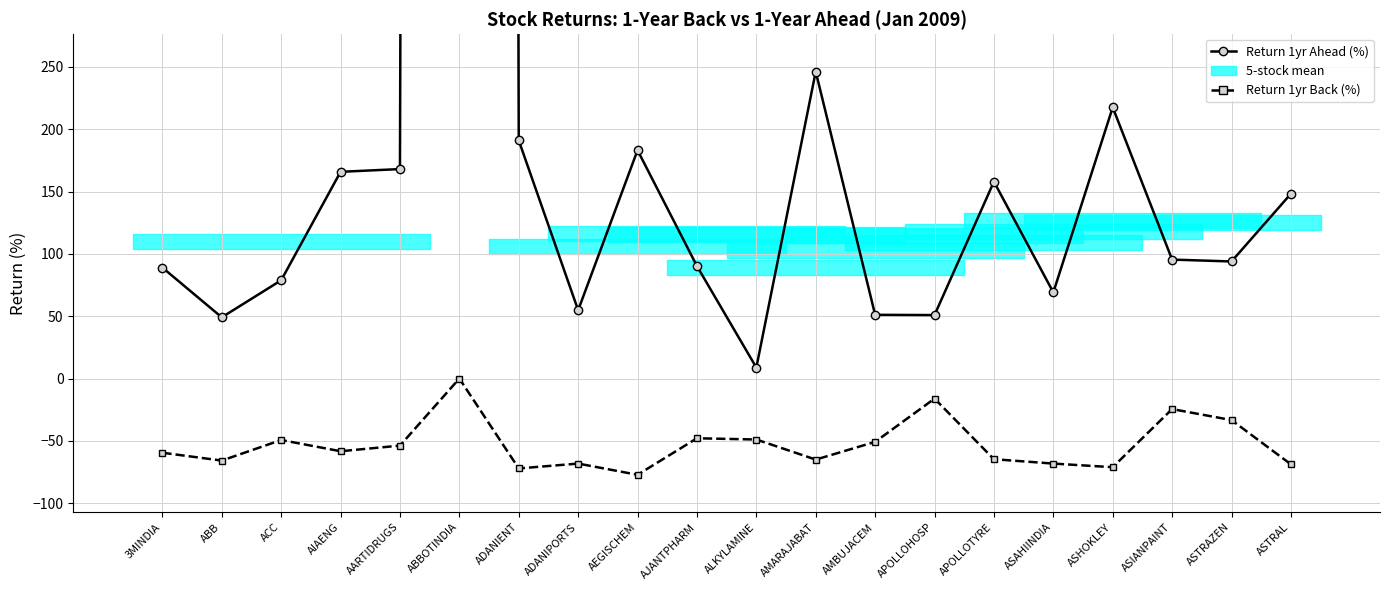

List the labels in order of Return 1yr Back (%) value, smallest first.

AEGISCHEM, ADANIENT, ASHOKLEY, ASTRAL, ADANIPORTS, ASAHIINDIA, ABB, AMARAJABAT, APOLLOTYRE, 3MINDIA, AIAENG, AARTIDRUGS, AMBUJACEM, ACC, ALKYLAMINE, AJANTPHARM, ASTRAZEN, ASIANPAINT, APOLLOHOSP, ABBOTINDIA